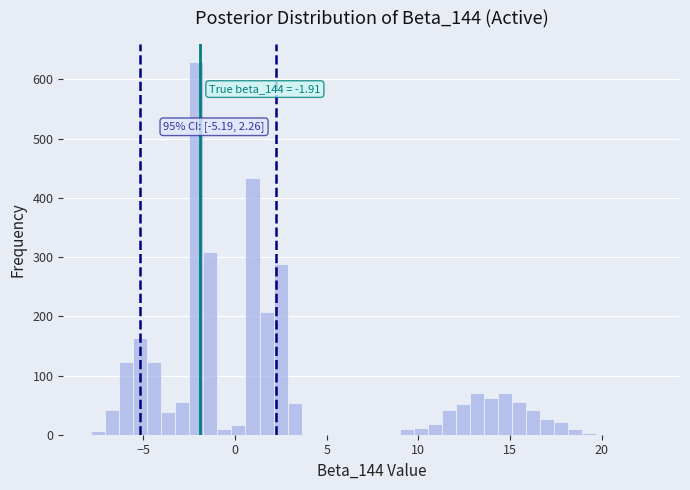

Around what value on the x-axis is the tallest bar? Give the approximate position of its centre, as read against the axis.

-2.0